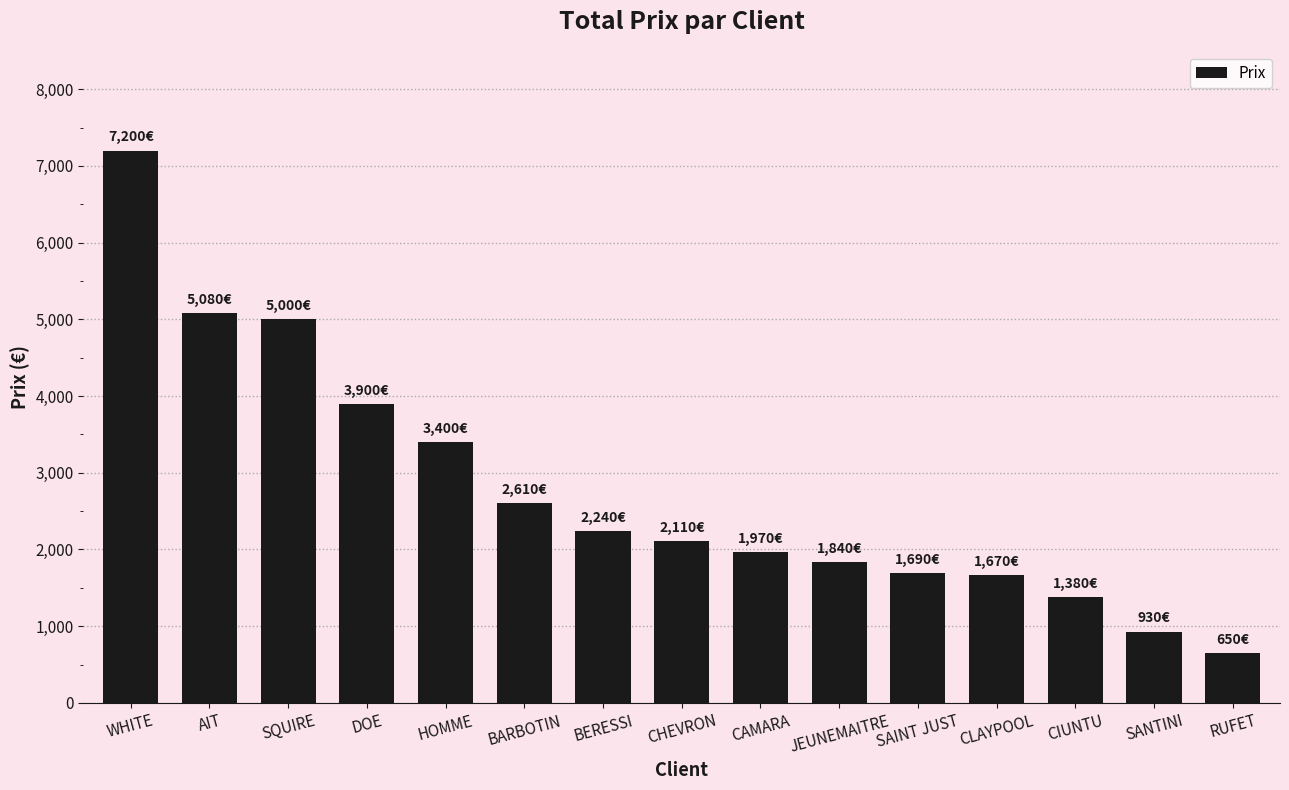

What position from the right is JEUNEMAITRE?

6